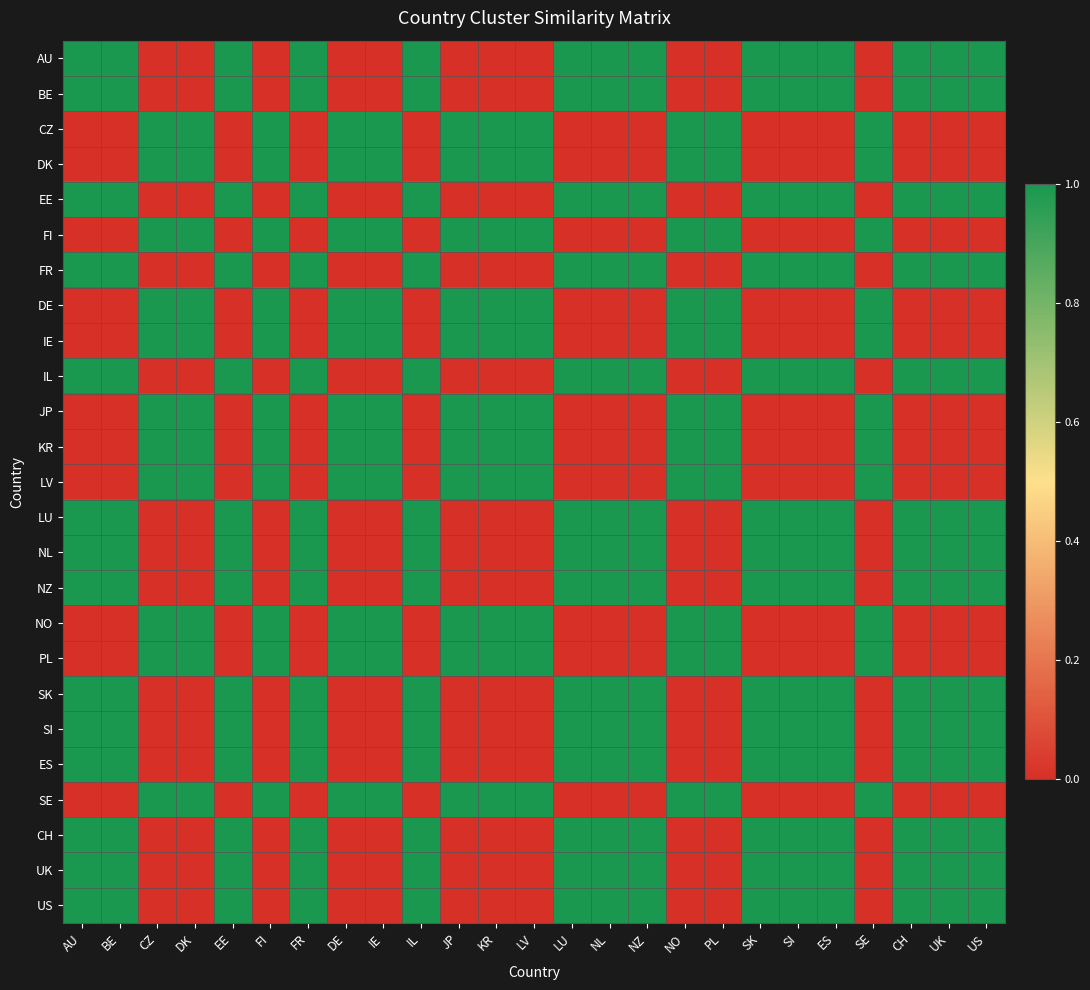

Reading left to right, what are all the values shown in this chart?

AU: AU=1	BE=1	CZ=0	DK=0	EE=1	FI=0	FR=1	DE=0	IE=0	IL=1	JP=0	KR=0	LV=0	LU=1	NL=1	NZ=1	NO=0	PL=0	SK=1	SI=1	ES=1	SE=0	CH=1	UK=1	US=1
BE: AU=1	BE=1	CZ=0	DK=0	EE=1	FI=0	FR=1	DE=0	IE=0	IL=1	JP=0	KR=0	LV=0	LU=1	NL=1	NZ=1	NO=0	PL=0	SK=1	SI=1	ES=1	SE=0	CH=1	UK=1	US=1
CZ: AU=0	BE=0	CZ=1	DK=1	EE=0	FI=1	FR=0	DE=1	IE=1	IL=0	JP=1	KR=1	LV=1	LU=0	NL=0	NZ=0	NO=1	PL=1	SK=0	SI=0	ES=0	SE=1	CH=0	UK=0	US=0
DK: AU=0	BE=0	CZ=1	DK=1	EE=0	FI=1	FR=0	DE=1	IE=1	IL=0	JP=1	KR=1	LV=1	LU=0	NL=0	NZ=0	NO=1	PL=1	SK=0	SI=0	ES=0	SE=1	CH=0	UK=0	US=0
EE: AU=1	BE=1	CZ=0	DK=0	EE=1	FI=0	FR=1	DE=0	IE=0	IL=1	JP=0	KR=0	LV=0	LU=1	NL=1	NZ=1	NO=0	PL=0	SK=1	SI=1	ES=1	SE=0	CH=1	UK=1	US=1
FI: AU=0	BE=0	CZ=1	DK=1	EE=0	FI=1	FR=0	DE=1	IE=1	IL=0	JP=1	KR=1	LV=1	LU=0	NL=0	NZ=0	NO=1	PL=1	SK=0	SI=0	ES=0	SE=1	CH=0	UK=0	US=0
FR: AU=1	BE=1	CZ=0	DK=0	EE=1	FI=0	FR=1	DE=0	IE=0	IL=1	JP=0	KR=0	LV=0	LU=1	NL=1	NZ=1	NO=0	PL=0	SK=1	SI=1	ES=1	SE=0	CH=1	UK=1	US=1
DE: AU=0	BE=0	CZ=1	DK=1	EE=0	FI=1	FR=0	DE=1	IE=1	IL=0	JP=1	KR=1	LV=1	LU=0	NL=0	NZ=0	NO=1	PL=1	SK=0	SI=0	ES=0	SE=1	CH=0	UK=0	US=0
IE: AU=0	BE=0	CZ=1	DK=1	EE=0	FI=1	FR=0	DE=1	IE=1	IL=0	JP=1	KR=1	LV=1	LU=0	NL=0	NZ=0	NO=1	PL=1	SK=0	SI=0	ES=0	SE=1	CH=0	UK=0	US=0
IL: AU=1	BE=1	CZ=0	DK=0	EE=1	FI=0	FR=1	DE=0	IE=0	IL=1	JP=0	KR=0	LV=0	LU=1	NL=1	NZ=1	NO=0	PL=0	SK=1	SI=1	ES=1	SE=0	CH=1	UK=1	US=1
JP: AU=0	BE=0	CZ=1	DK=1	EE=0	FI=1	FR=0	DE=1	IE=1	IL=0	JP=1	KR=1	LV=1	LU=0	NL=0	NZ=0	NO=1	PL=1	SK=0	SI=0	ES=0	SE=1	CH=0	UK=0	US=0
KR: AU=0	BE=0	CZ=1	DK=1	EE=0	FI=1	FR=0	DE=1	IE=1	IL=0	JP=1	KR=1	LV=1	LU=0	NL=0	NZ=0	NO=1	PL=1	SK=0	SI=0	ES=0	SE=1	CH=0	UK=0	US=0
LV: AU=0	BE=0	CZ=1	DK=1	EE=0	FI=1	FR=0	DE=1	IE=1	IL=0	JP=1	KR=1	LV=1	LU=0	NL=0	NZ=0	NO=1	PL=1	SK=0	SI=0	ES=0	SE=1	CH=0	UK=0	US=0
LU: AU=1	BE=1	CZ=0	DK=0	EE=1	FI=0	FR=1	DE=0	IE=0	IL=1	JP=0	KR=0	LV=0	LU=1	NL=1	NZ=1	NO=0	PL=0	SK=1	SI=1	ES=1	SE=0	CH=1	UK=1	US=1
NL: AU=1	BE=1	CZ=0	DK=0	EE=1	FI=0	FR=1	DE=0	IE=0	IL=1	JP=0	KR=0	LV=0	LU=1	NL=1	NZ=1	NO=0	PL=0	SK=1	SI=1	ES=1	SE=0	CH=1	UK=1	US=1
NZ: AU=1	BE=1	CZ=0	DK=0	EE=1	FI=0	FR=1	DE=0	IE=0	IL=1	JP=0	KR=0	LV=0	LU=1	NL=1	NZ=1	NO=0	PL=0	SK=1	SI=1	ES=1	SE=0	CH=1	UK=1	US=1
NO: AU=0	BE=0	CZ=1	DK=1	EE=0	FI=1	FR=0	DE=1	IE=1	IL=0	JP=1	KR=1	LV=1	LU=0	NL=0	NZ=0	NO=1	PL=1	SK=0	SI=0	ES=0	SE=1	CH=0	UK=0	US=0
PL: AU=0	BE=0	CZ=1	DK=1	EE=0	FI=1	FR=0	DE=1	IE=1	IL=0	JP=1	KR=1	LV=1	LU=0	NL=0	NZ=0	NO=1	PL=1	SK=0	SI=0	ES=0	SE=1	CH=0	UK=0	US=0
SK: AU=1	BE=1	CZ=0	DK=0	EE=1	FI=0	FR=1	DE=0	IE=0	IL=1	JP=0	KR=0	LV=0	LU=1	NL=1	NZ=1	NO=0	PL=0	SK=1	SI=1	ES=1	SE=0	CH=1	UK=1	US=1
SI: AU=1	BE=1	CZ=0	DK=0	EE=1	FI=0	FR=1	DE=0	IE=0	IL=1	JP=0	KR=0	LV=0	LU=1	NL=1	NZ=1	NO=0	PL=0	SK=1	SI=1	ES=1	SE=0	CH=1	UK=1	US=1
ES: AU=1	BE=1	CZ=0	DK=0	EE=1	FI=0	FR=1	DE=0	IE=0	IL=1	JP=0	KR=0	LV=0	LU=1	NL=1	NZ=1	NO=0	PL=0	SK=1	SI=1	ES=1	SE=0	CH=1	UK=1	US=1
SE: AU=0	BE=0	CZ=1	DK=1	EE=0	FI=1	FR=0	DE=1	IE=1	IL=0	JP=1	KR=1	LV=1	LU=0	NL=0	NZ=0	NO=1	PL=1	SK=0	SI=0	ES=0	SE=1	CH=0	UK=0	US=0
CH: AU=1	BE=1	CZ=0	DK=0	EE=1	FI=0	FR=1	DE=0	IE=0	IL=1	JP=0	KR=0	LV=0	LU=1	NL=1	NZ=1	NO=0	PL=0	SK=1	SI=1	ES=1	SE=0	CH=1	UK=1	US=1
UK: AU=1	BE=1	CZ=0	DK=0	EE=1	FI=0	FR=1	DE=0	IE=0	IL=1	JP=0	KR=0	LV=0	LU=1	NL=1	NZ=1	NO=0	PL=0	SK=1	SI=1	ES=1	SE=0	CH=1	UK=1	US=1
US: AU=1	BE=1	CZ=0	DK=0	EE=1	FI=0	FR=1	DE=0	IE=0	IL=1	JP=0	KR=0	LV=0	LU=1	NL=1	NZ=1	NO=0	PL=0	SK=1	SI=1	ES=1	SE=0	CH=1	UK=1	US=1